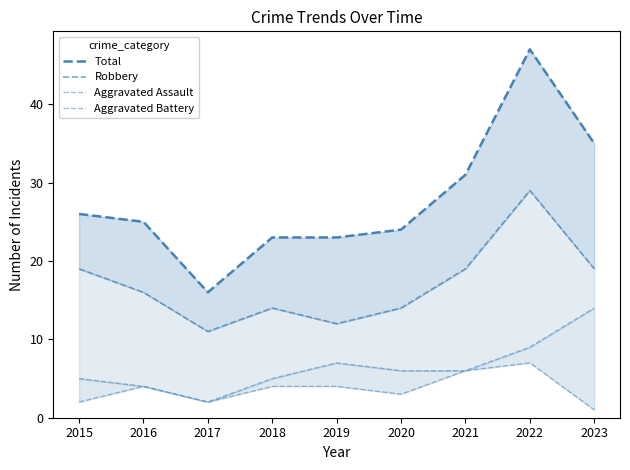

In Robbery, how many points are lower than both neighbors (excluding endpoints)?

2